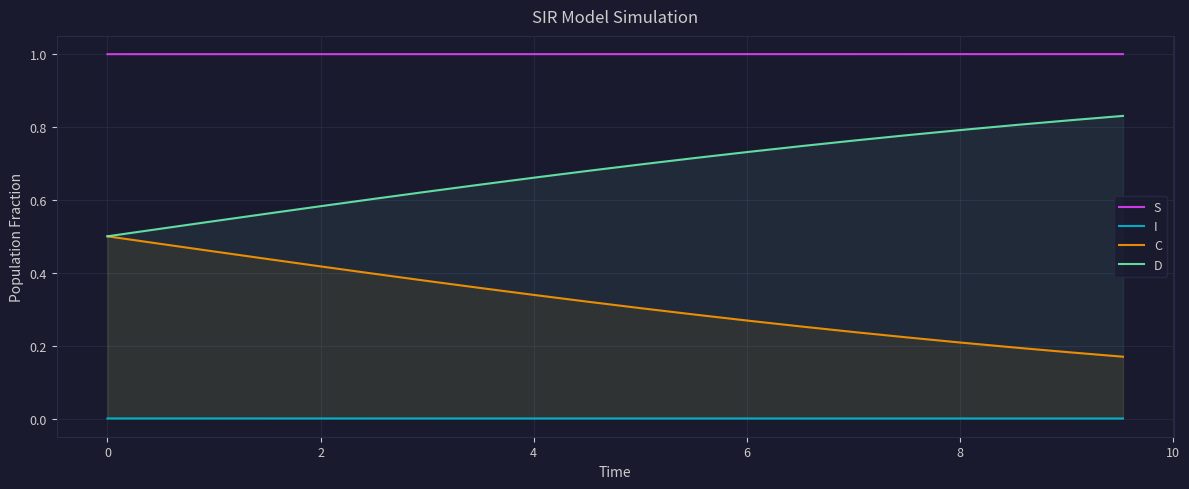

What is the value of the S point at the 2nd from the left?

1.0